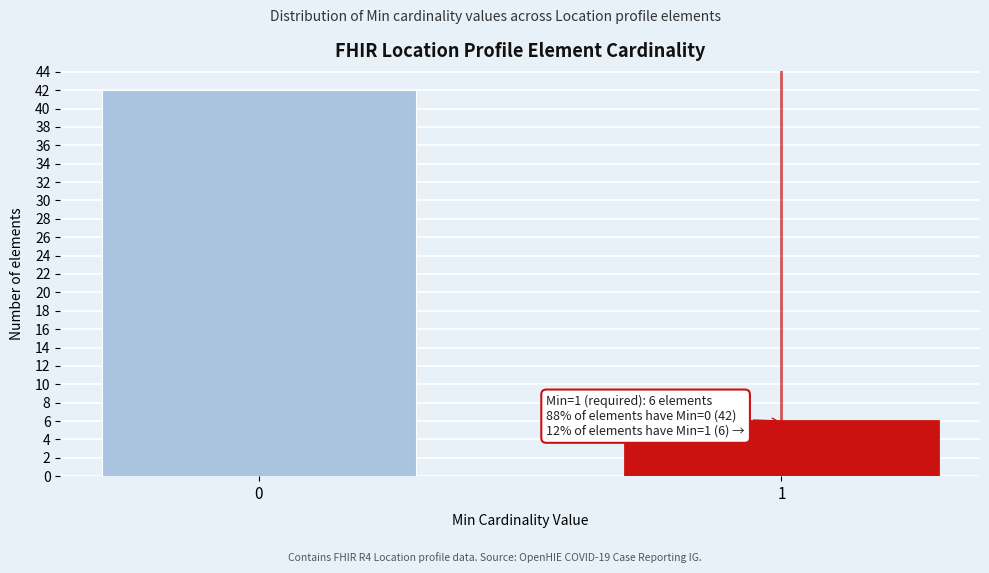

Reading right to left, list all the values displayed in this chart.

6	42